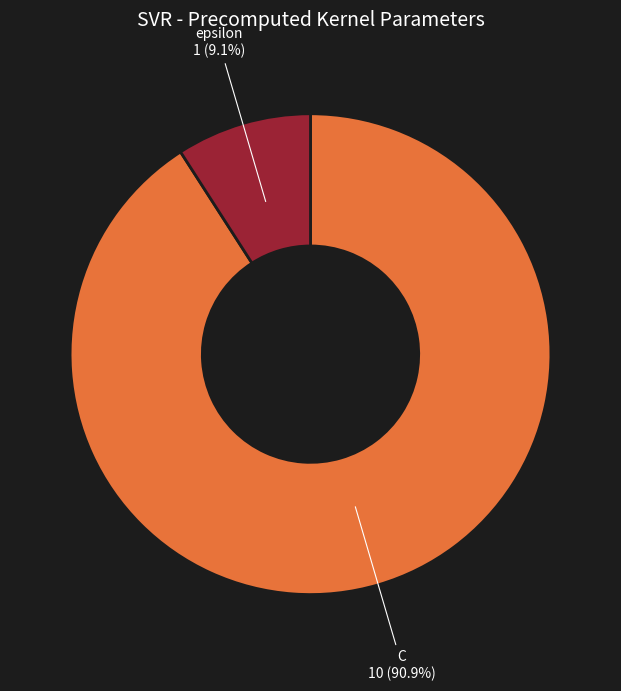

The epsilon slice represents 9% of the pie. True or false?

True